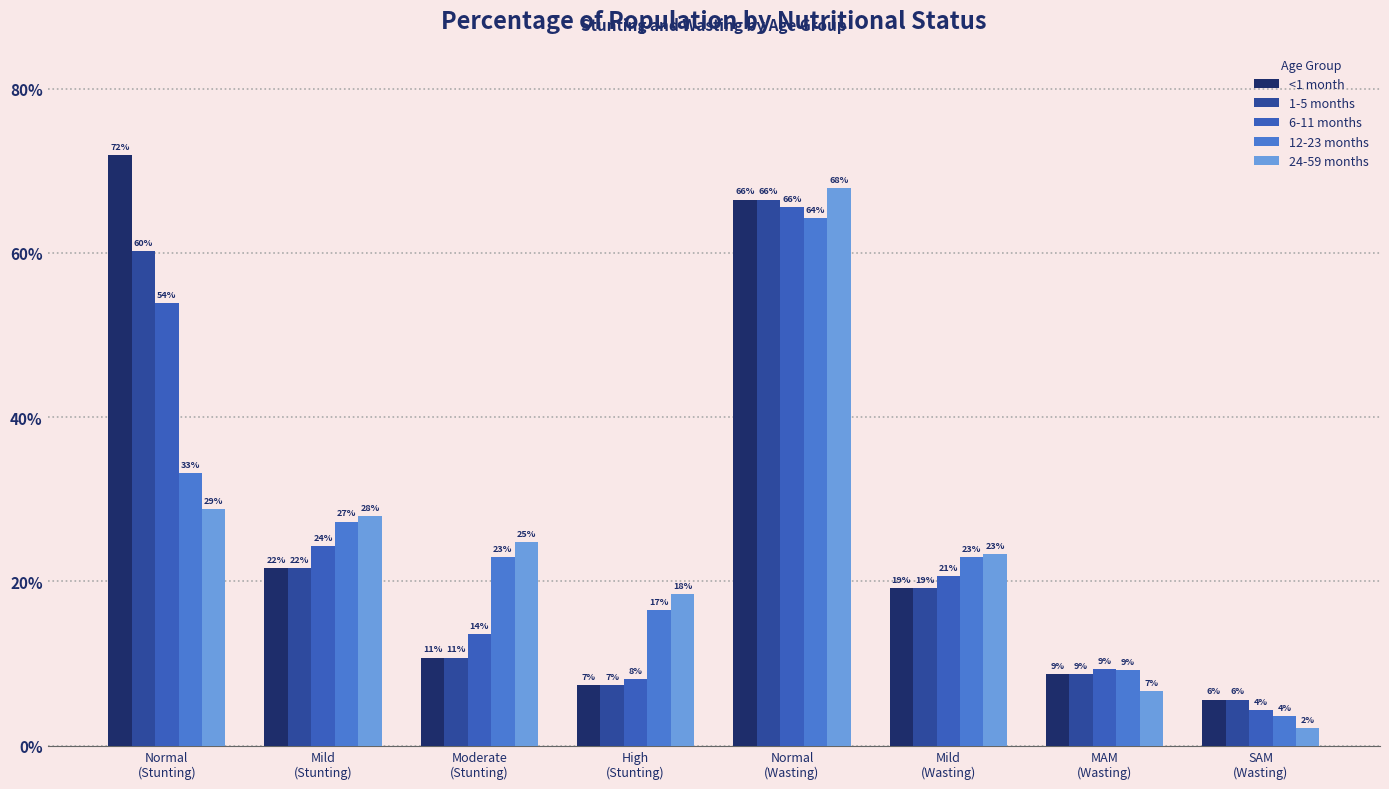

Does the chart contain any negative values?

No